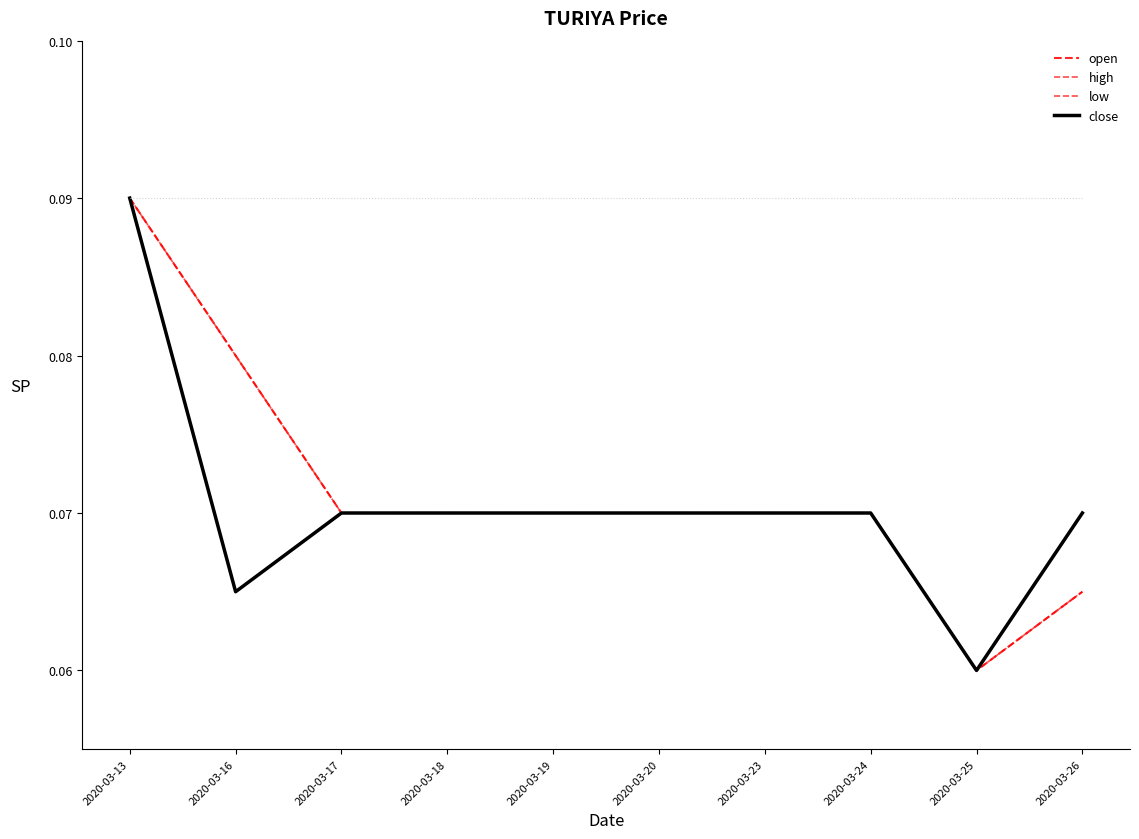

True or false: high and open intersect in this chart.

False